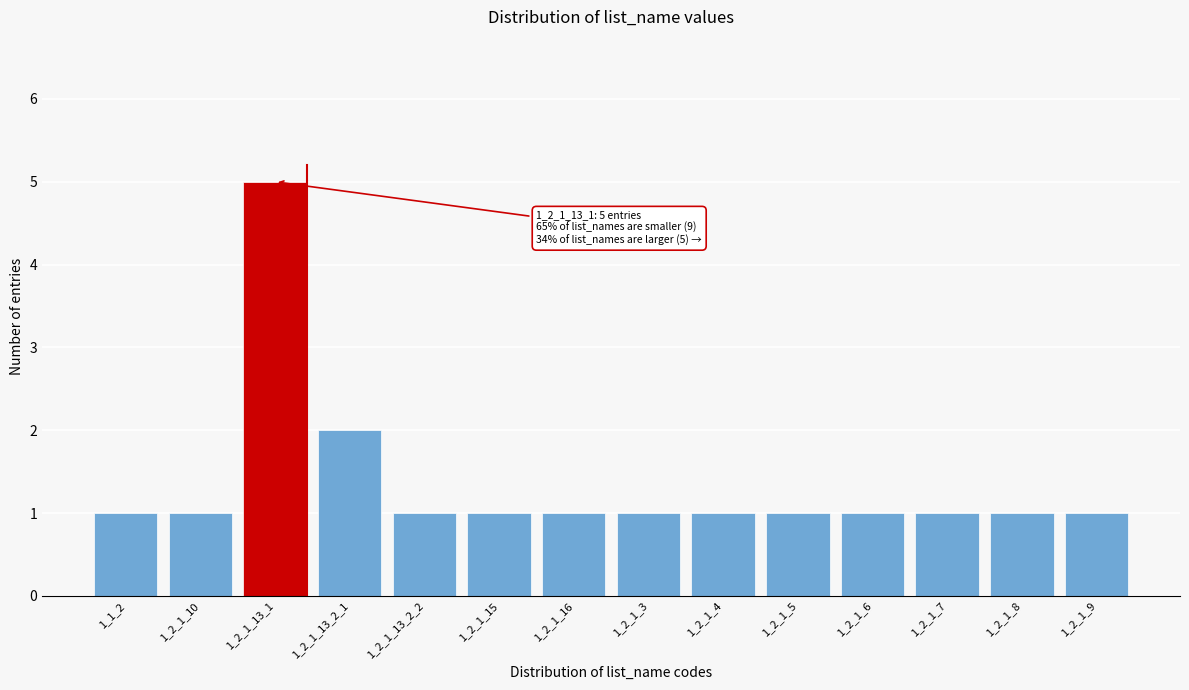

Reading left to right, extract all data points from this chart.

1_1_2=1	1_2_1_10=1	1_2_1_13_1=5	1_2_1_13_2_1=2	1_2_1_13_2_2=1	1_2_1_15=1	1_2_1_16=1	1_2_1_3=1	1_2_1_4=1	1_2_1_5=1	1_2_1_6=1	1_2_1_7=1	1_2_1_8=1	1_2_1_9=1